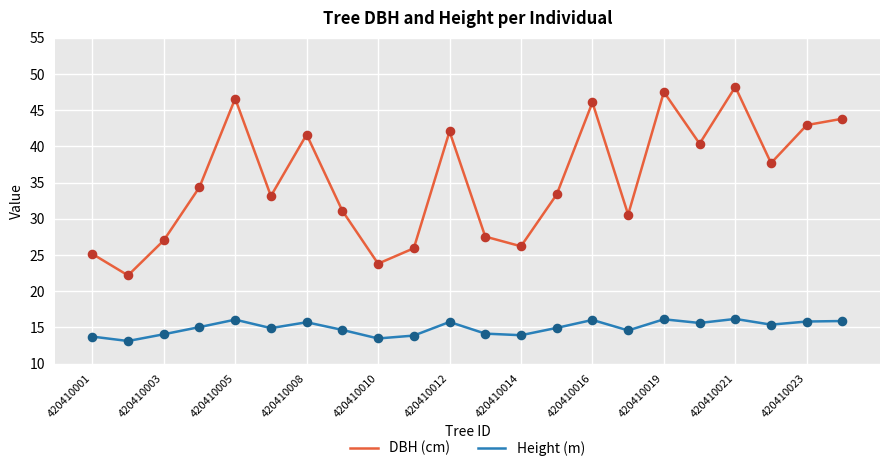

Which series has the largest range (max minus min)?

DBH (cm)